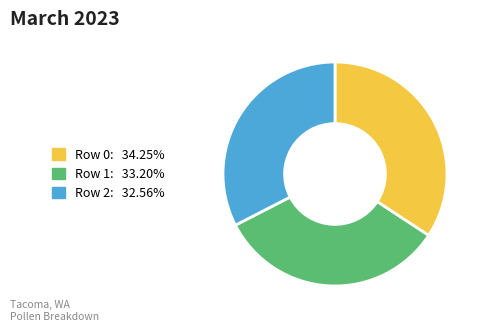

Is there any slice that represents more than half of the pie?

No